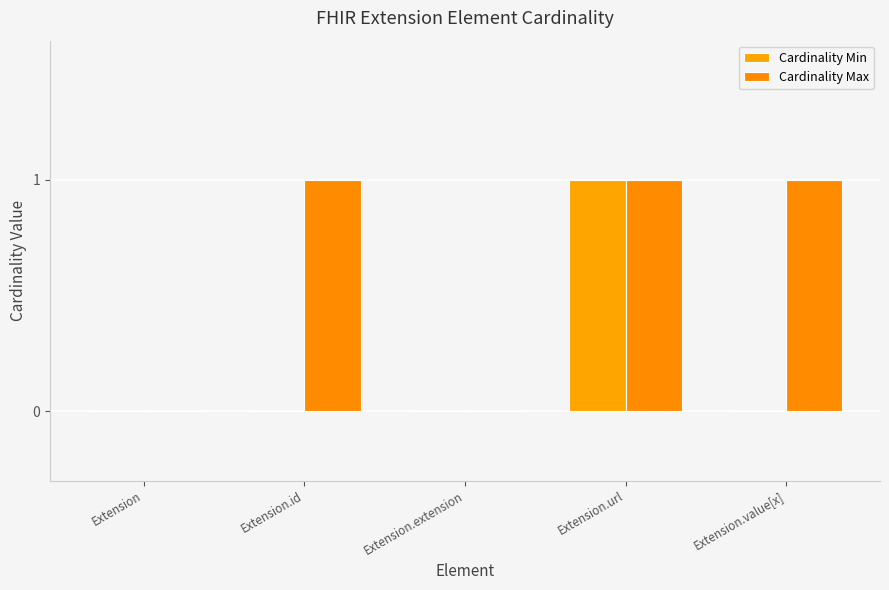

Reading left to right, list all the values displayed in this chart.

Cardinality Min: 0	0	0	1	0
Cardinality Max: 0	1	0	1	1